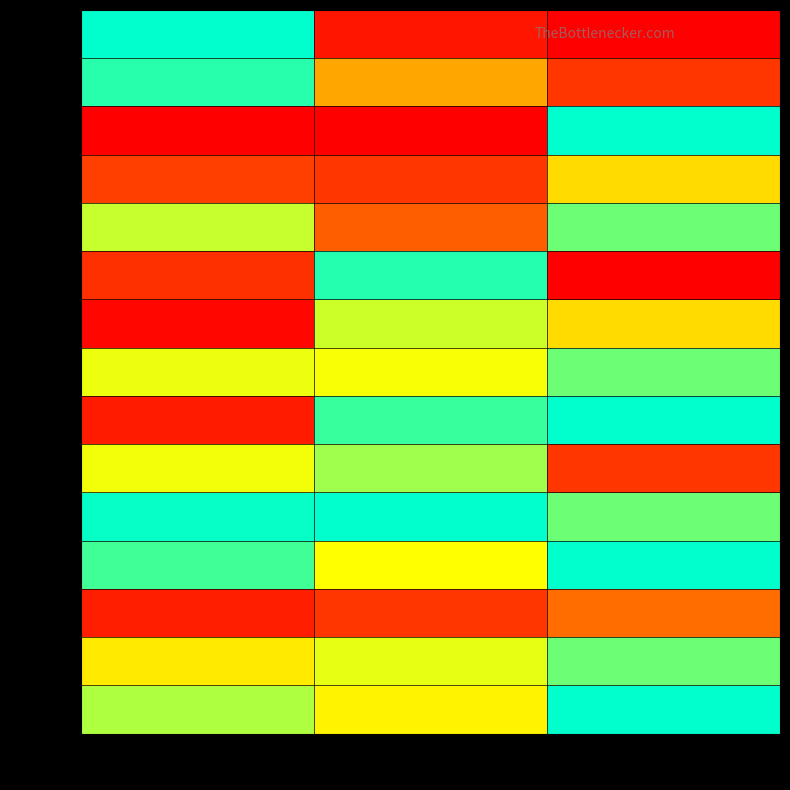

Is the value of row_11 at col_1 greater than the value of row_1 at col_1?

Yes